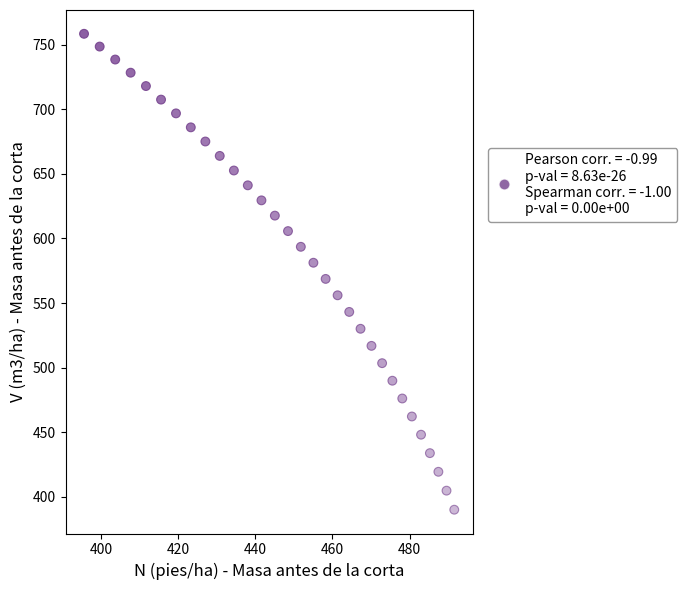

What is the range of Y values (max minus min)?

368.5